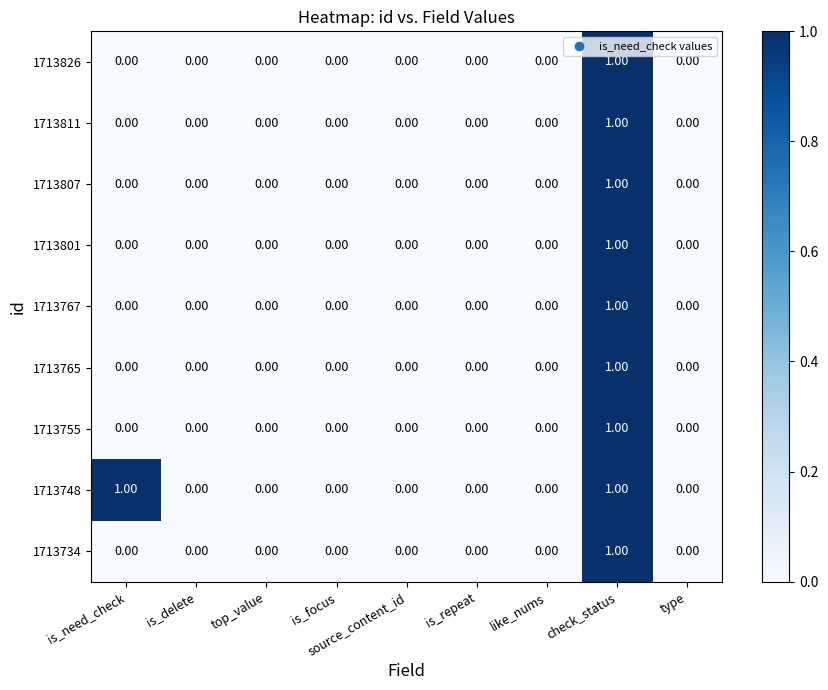

Which series has the largest total across all categories?

1713748